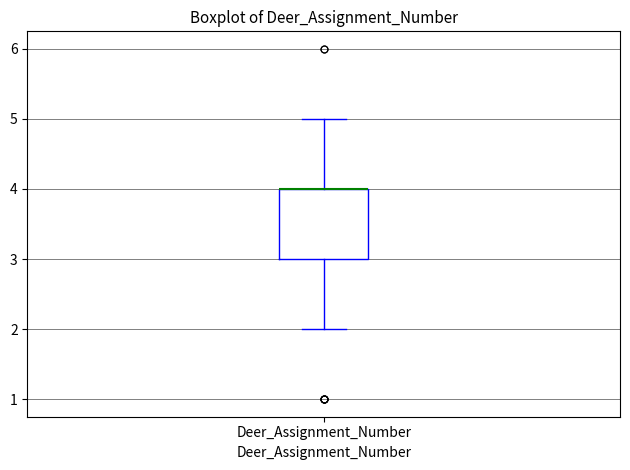

Transcribe this box plot: give where the median line is, the range the box spans, and where the two whiskers end, as read against the y-axis. The values are not printed on the chart, so give them approximately, as read against the axis.

median 4 (drawn on the box's upper edge), box 3 to 4, whiskers 2 to 5